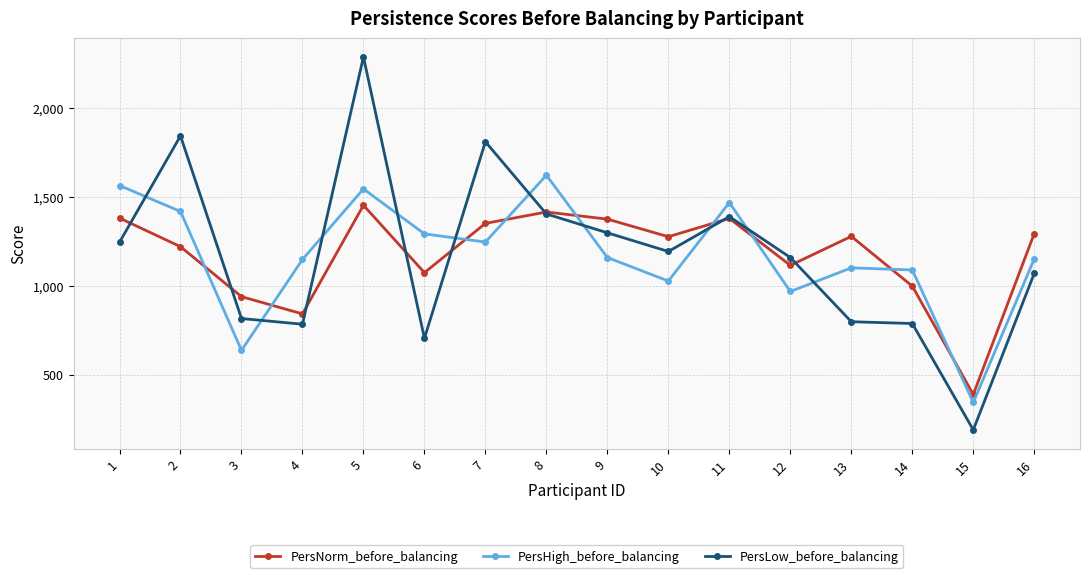

What is the difference between the highest and lowest values at 12?

191